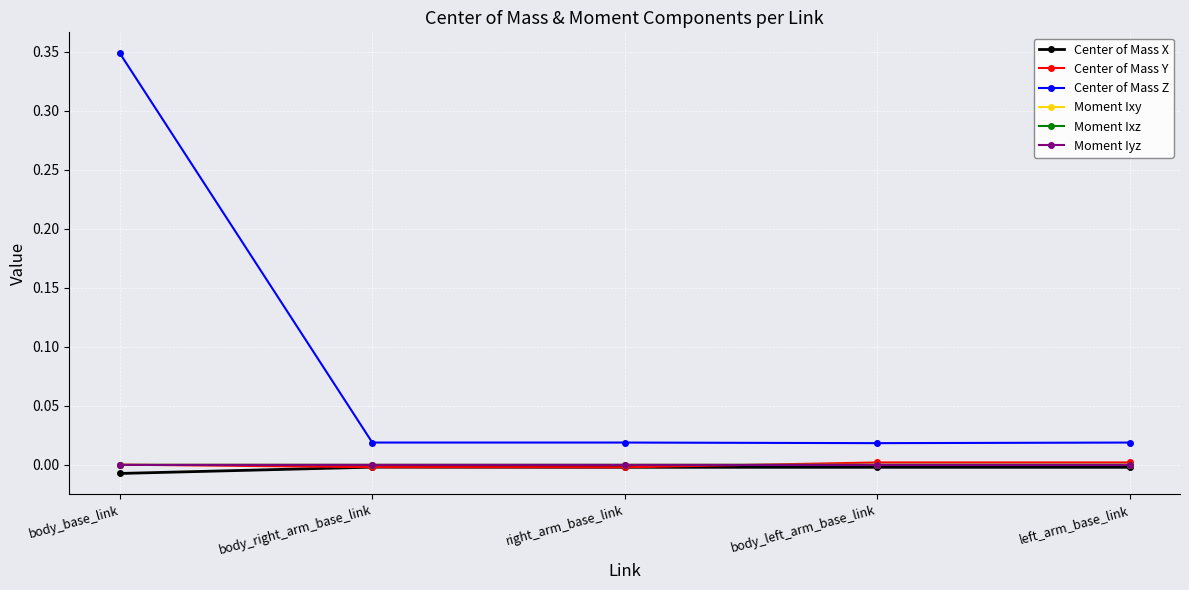

At which category does the chart reach its peak across all series?

body_base_link